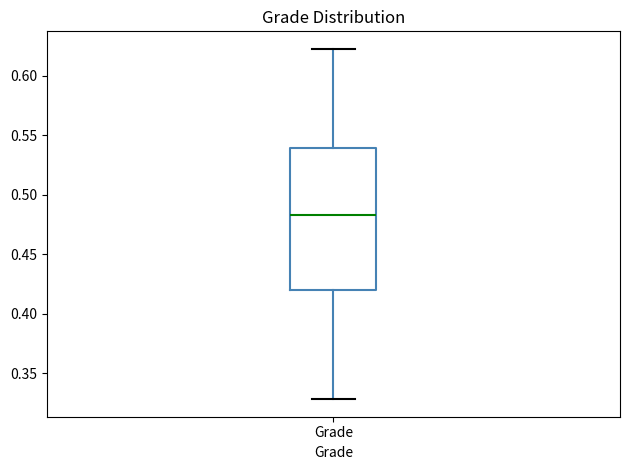

Read this box plot against the y-axis: the position of the median line, the range covered by the box, and the ends of both whiskers. The values are not printed on the chart, so give them approximately, as read against the axis.

median 0.485, box 0.420 to 0.540, whiskers 0.330 to 0.625